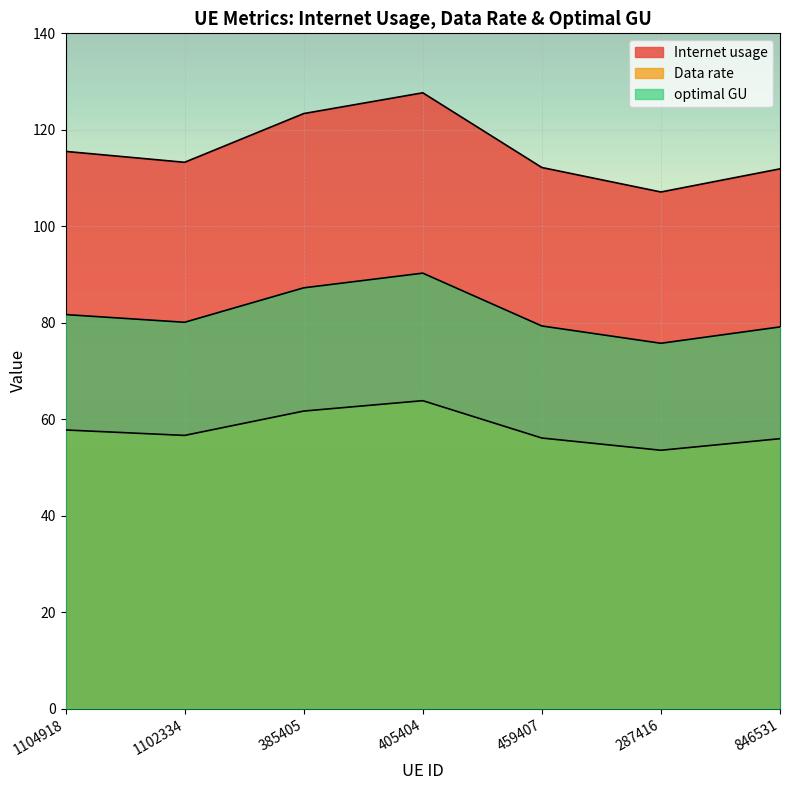

What is the difference between the Internet usage values at 287416 and 405404?

20.6